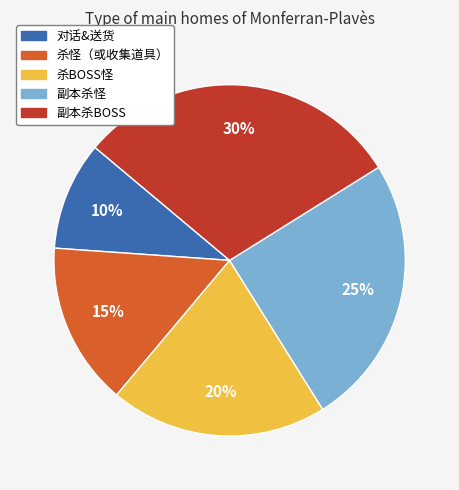

True or false: 副本杀BOSS accounts for 30% of the total.

True